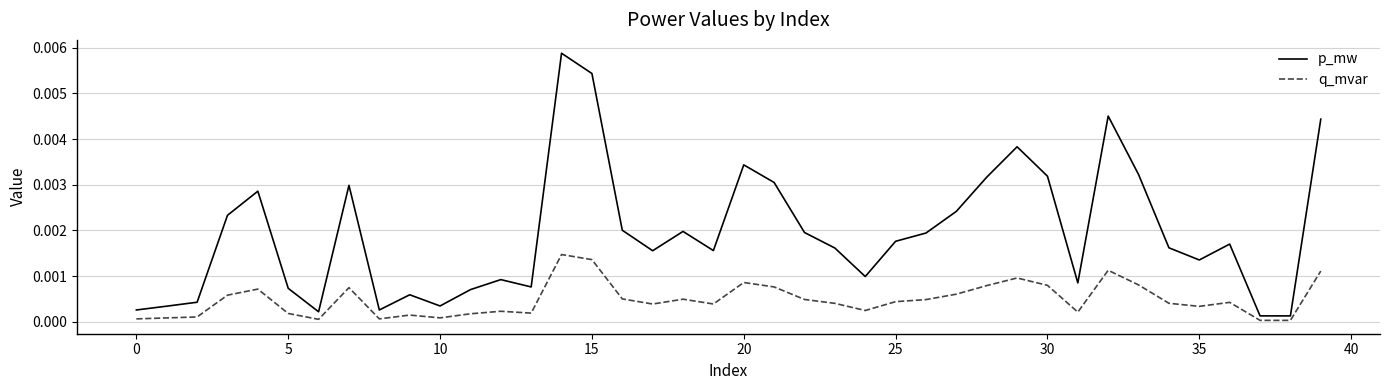

Rank the series by their average value, from lowest to highest.

q_mvar, p_mw